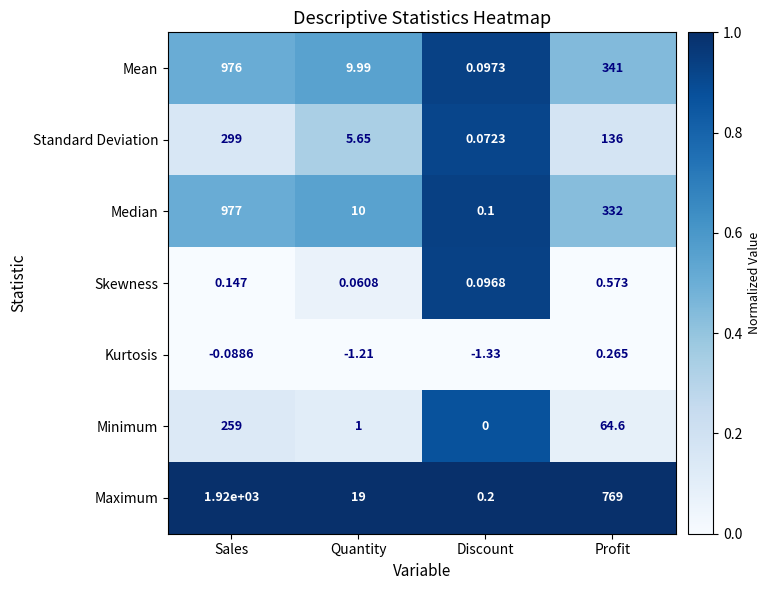

Where is Median nearest to the value 488?

Profit